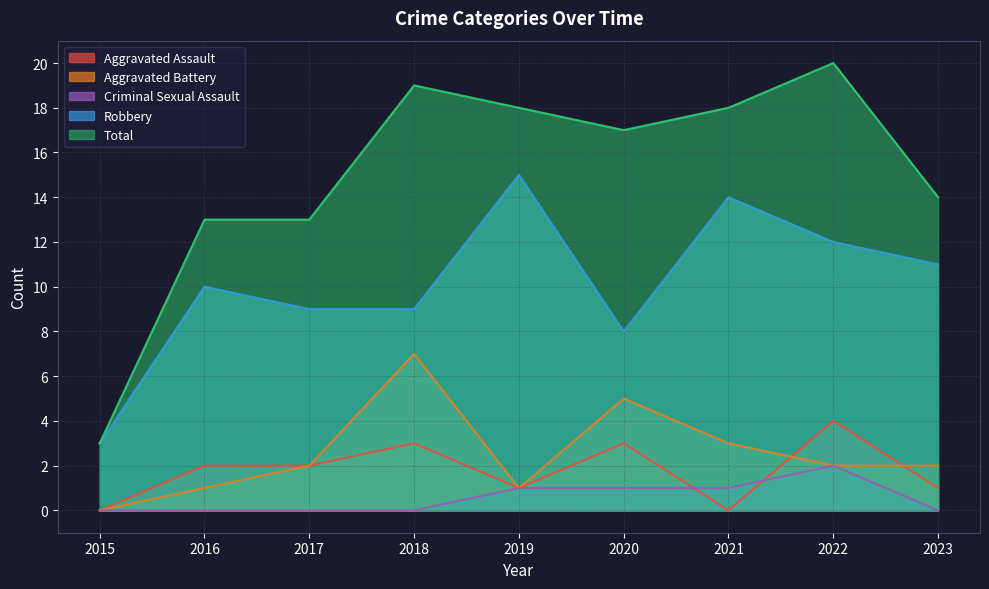

Reading left to right, list all the values displayed in this chart.

Aggravated Assault: 0	2	2	3	1	3	0	4	1
Aggravated Battery: 0	1	2	7	1	5	3	2	2
Criminal Sexual Assault: 0	0	0	0	1	1	1	2	0
Robbery: 3	10	9	9	15	8	14	12	11
Total: 3	13	13	19	18	17	18	20	14